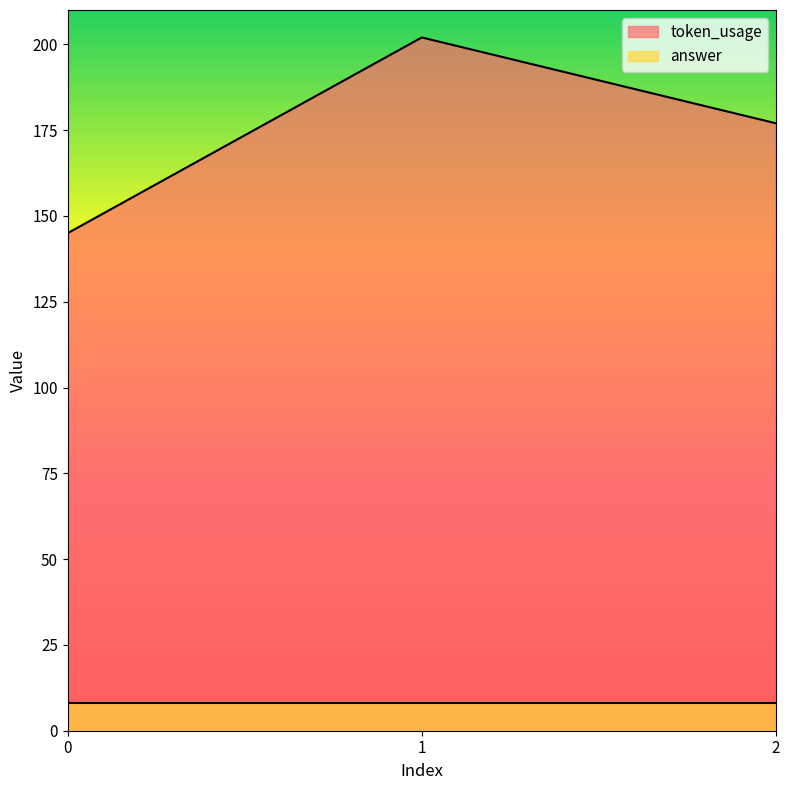

List the labels in order of value, largest first.

1, 2, 0